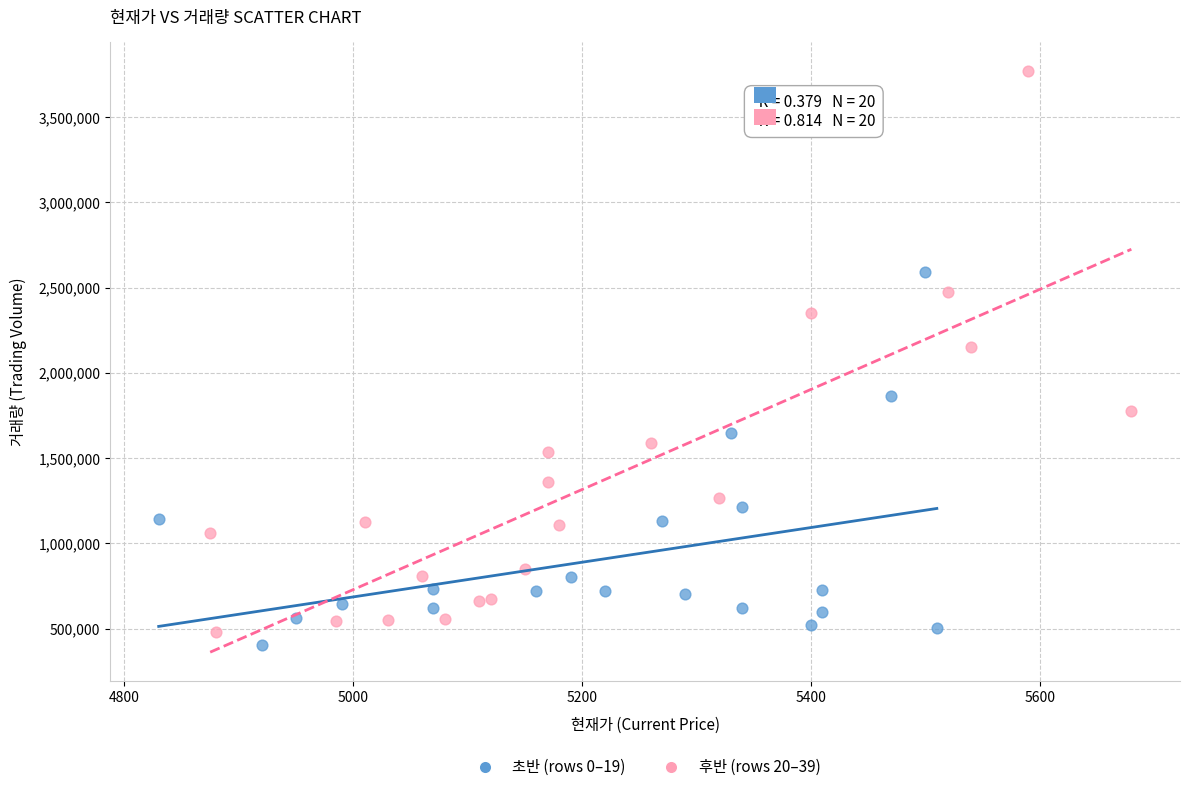

Which series reaches the maximum Y coordinate?

후반 (rows 20–39)